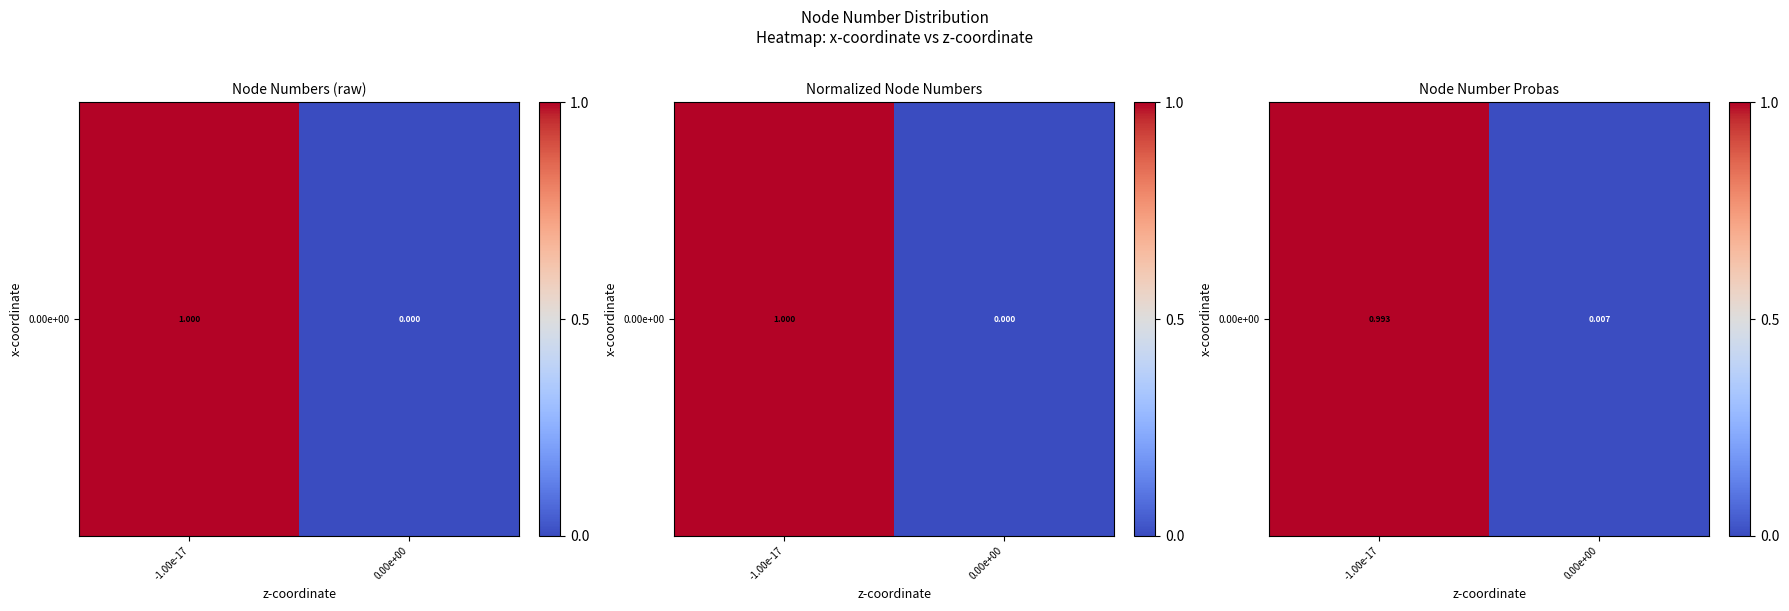

What is the maximum value shown in the chart?

1.0